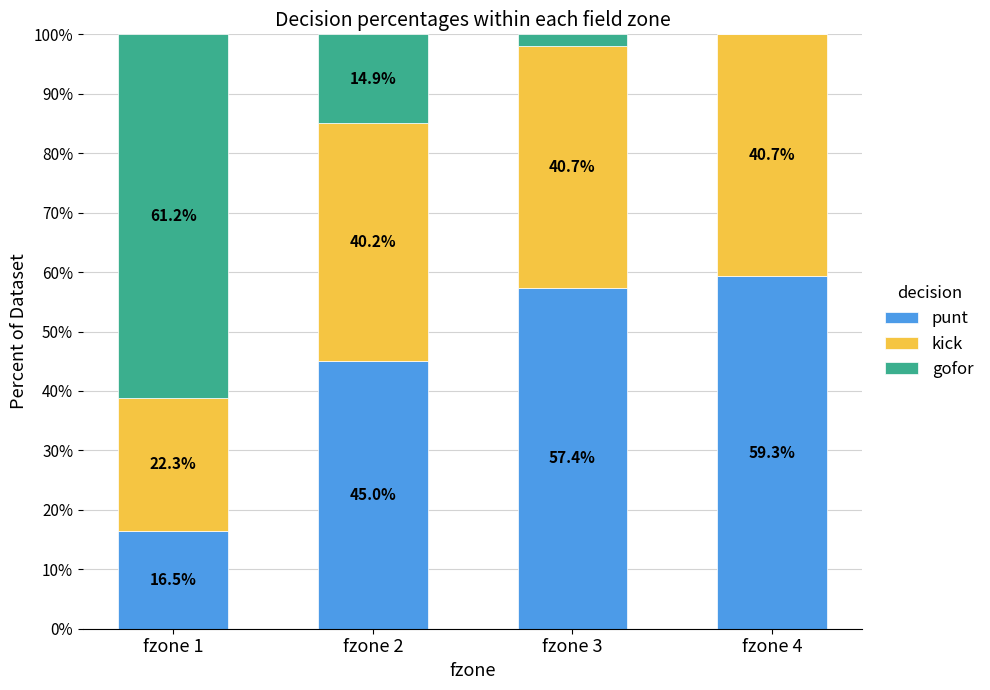

How many distinct data groups are displayed?

3